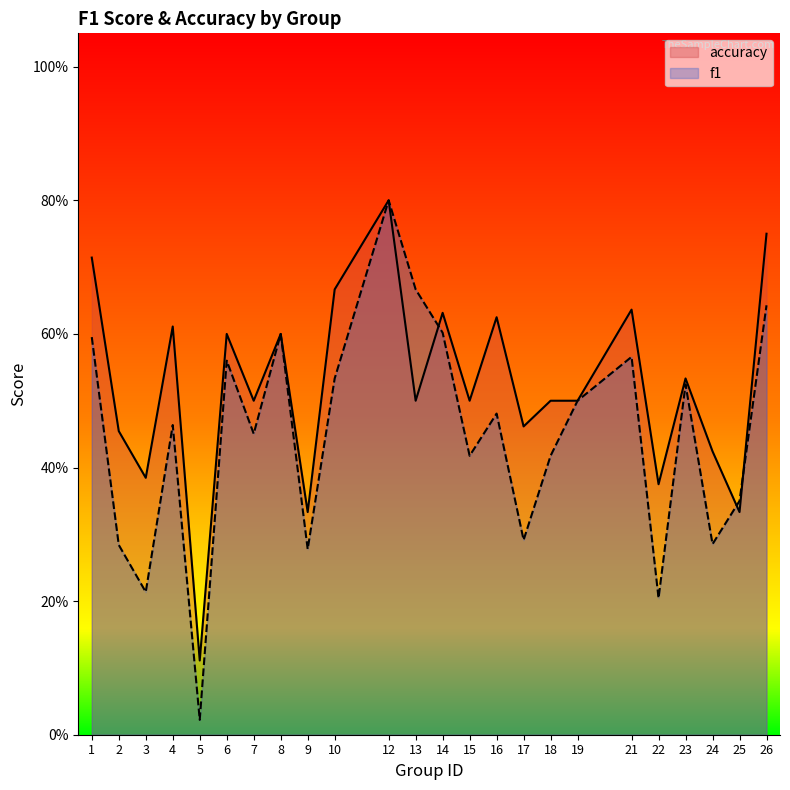

What is the greatest value displayed?

0.8